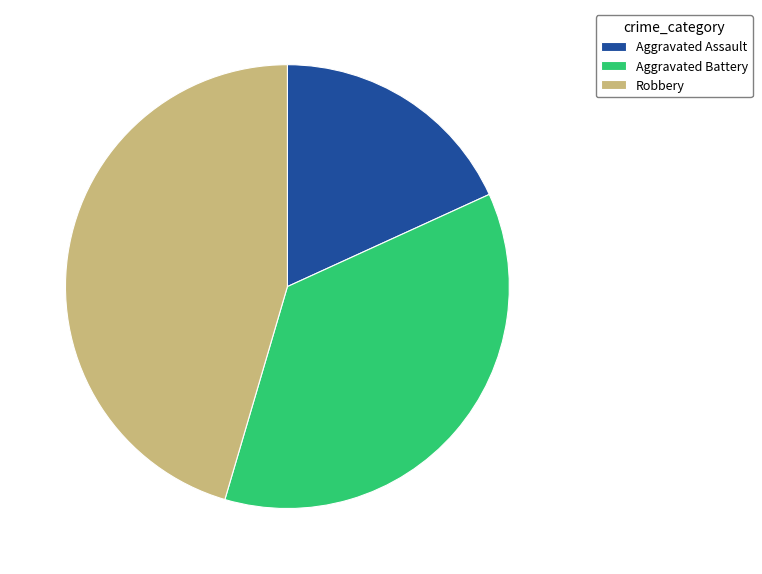

Does Aggravated Assault represent more than half of the total?

No